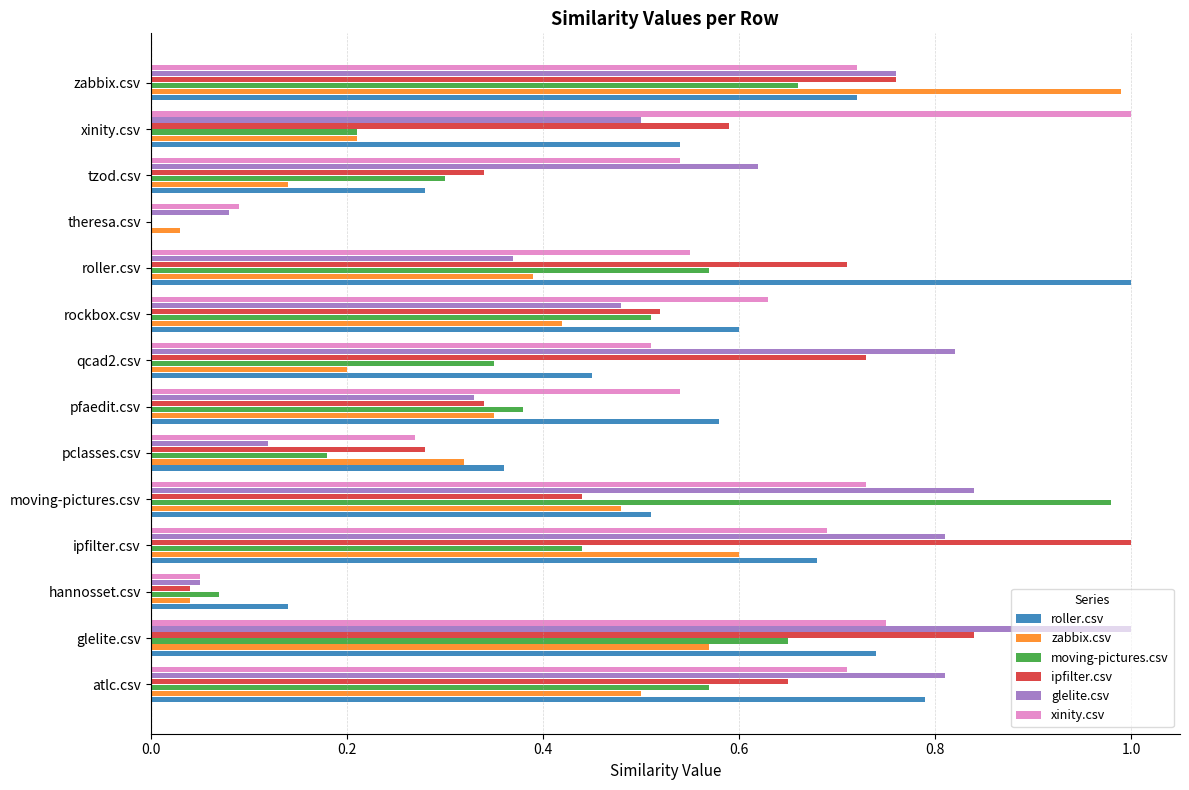

What are all the series names shown in the legend?

roller.csv, zabbix.csv, moving-pictures.csv, ipfilter.csv, glelite.csv, xinity.csv